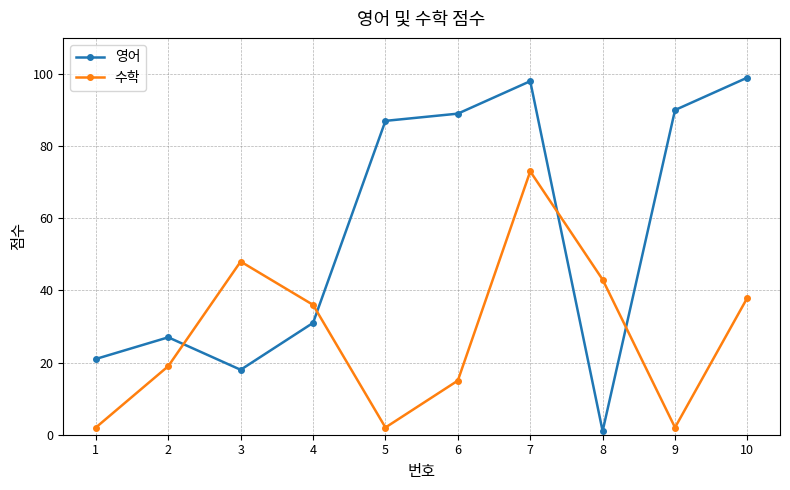

Which series changed the most between 5 and 8?

영어